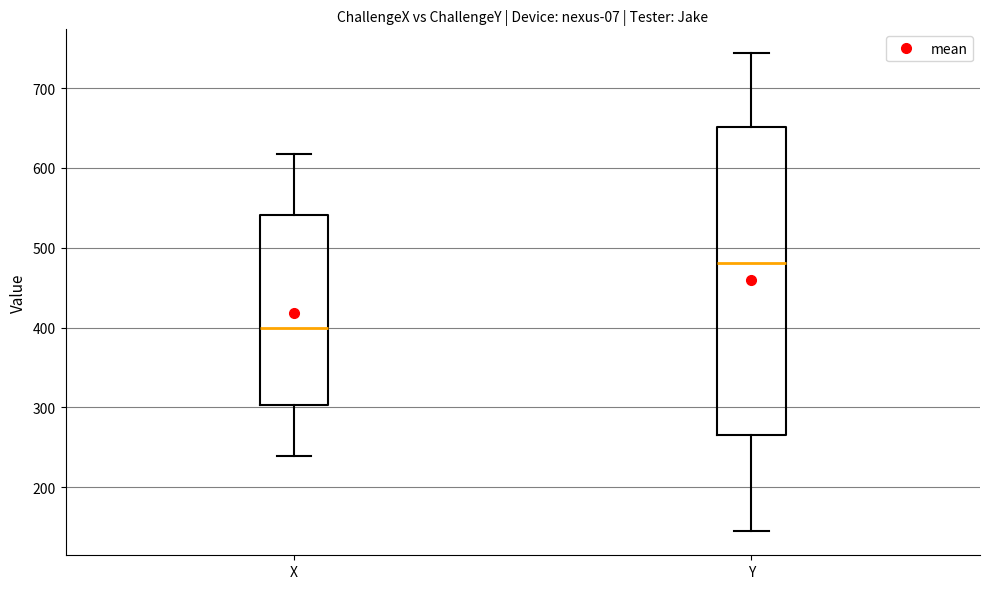

Reading left to right, read every box against the y-axis: the position of its median line, the range the box covers, and the ends of its whiskers. The values are not printed on the chart, so give them approximately, as read against the axis.

X: median 400, box 300 to 540, whiskers 240 to 620
Y: median 480, box 260 to 650, whiskers 140 to 740